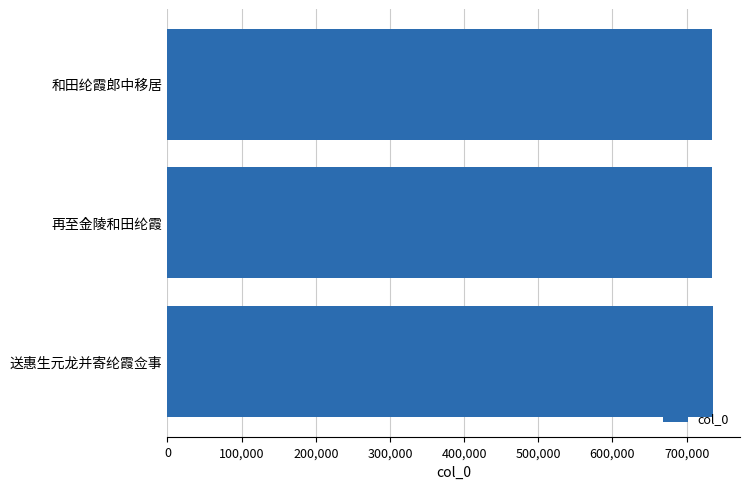

What is the greatest value displayed?

735834